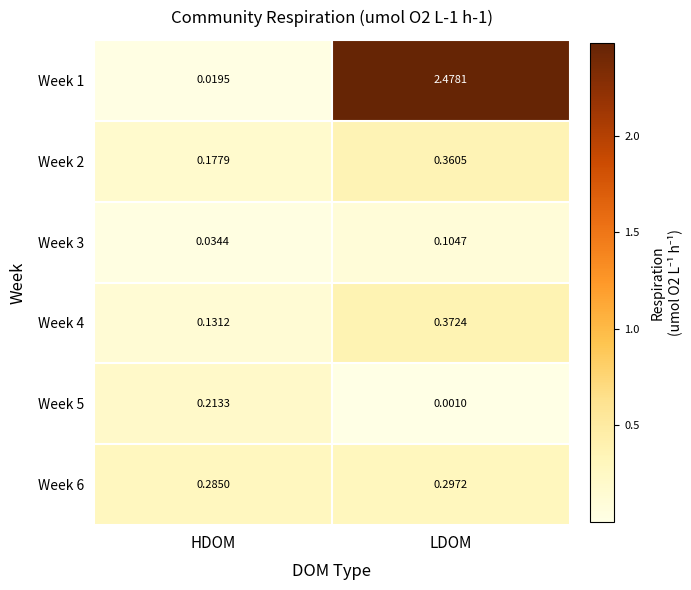

Which series has the largest total across all categories?

Week 1